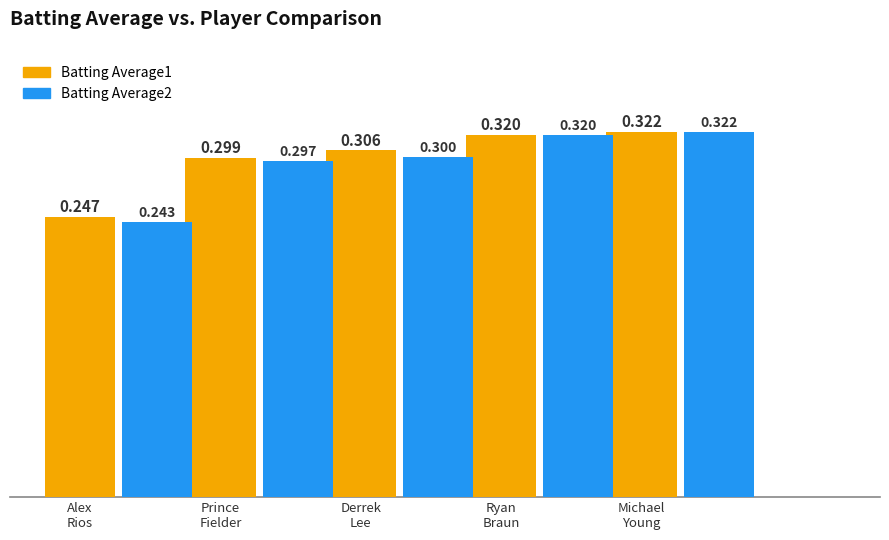

Are the bars horizontal?

No